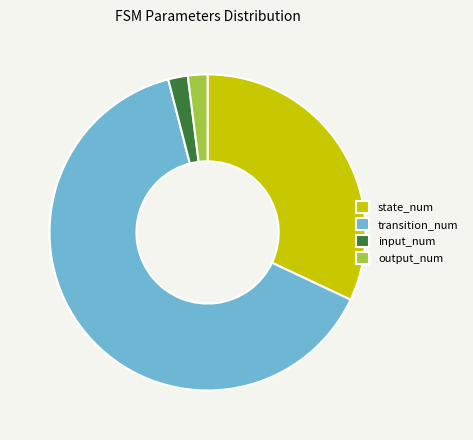

How many segments does this pie chart have?

4